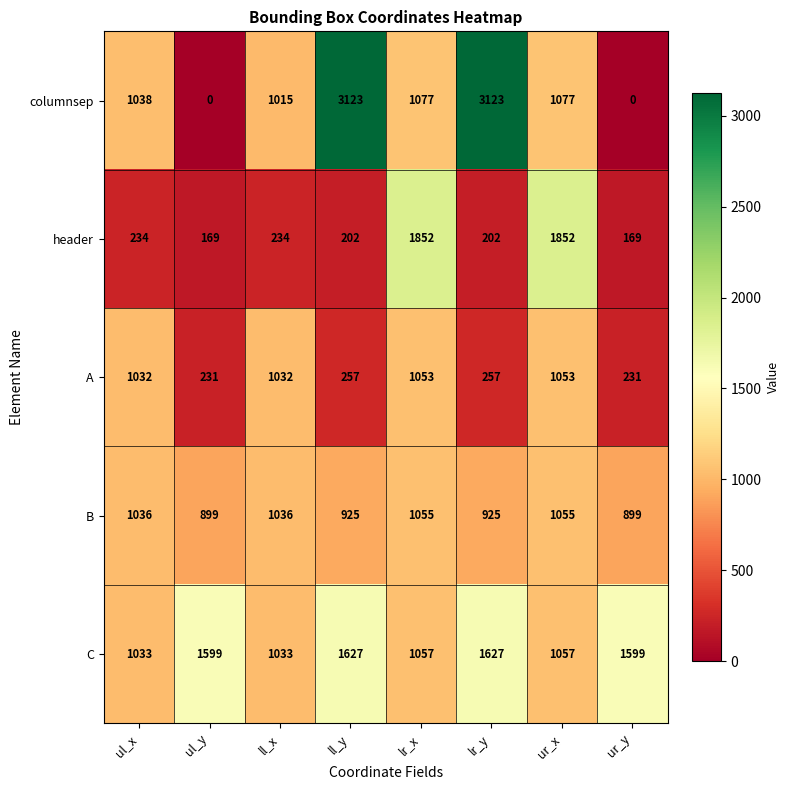

How many series are shown in this chart?

5